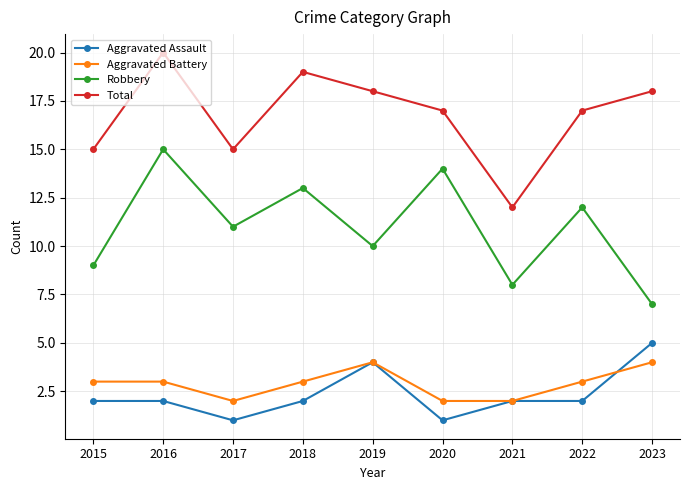

What is the sum of the Aggravated Battery values at 2018 and 2016?

6